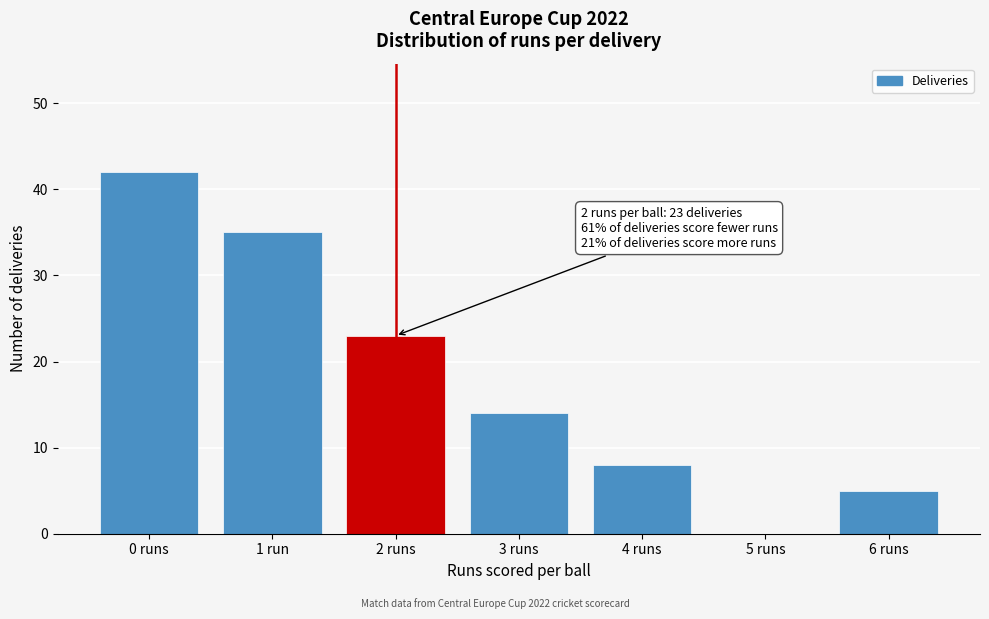

Reading right to left, list all the values displayed in this chart.

6 runs=5	5 runs=0	4 runs=8	3 runs=14	2 runs=23	1 run=35	0 runs=42